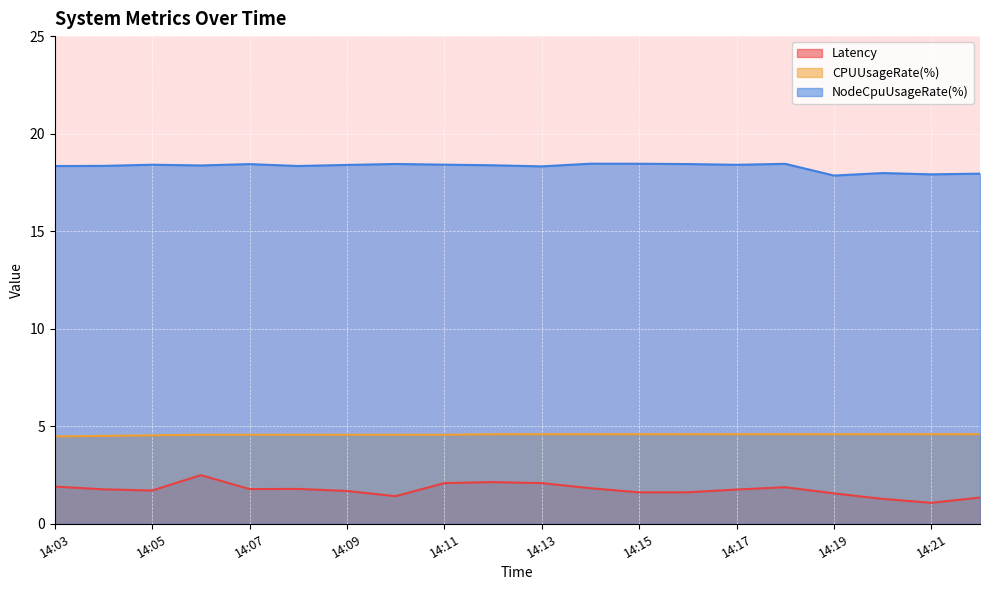

What is the average value of the Latency series?

1.7